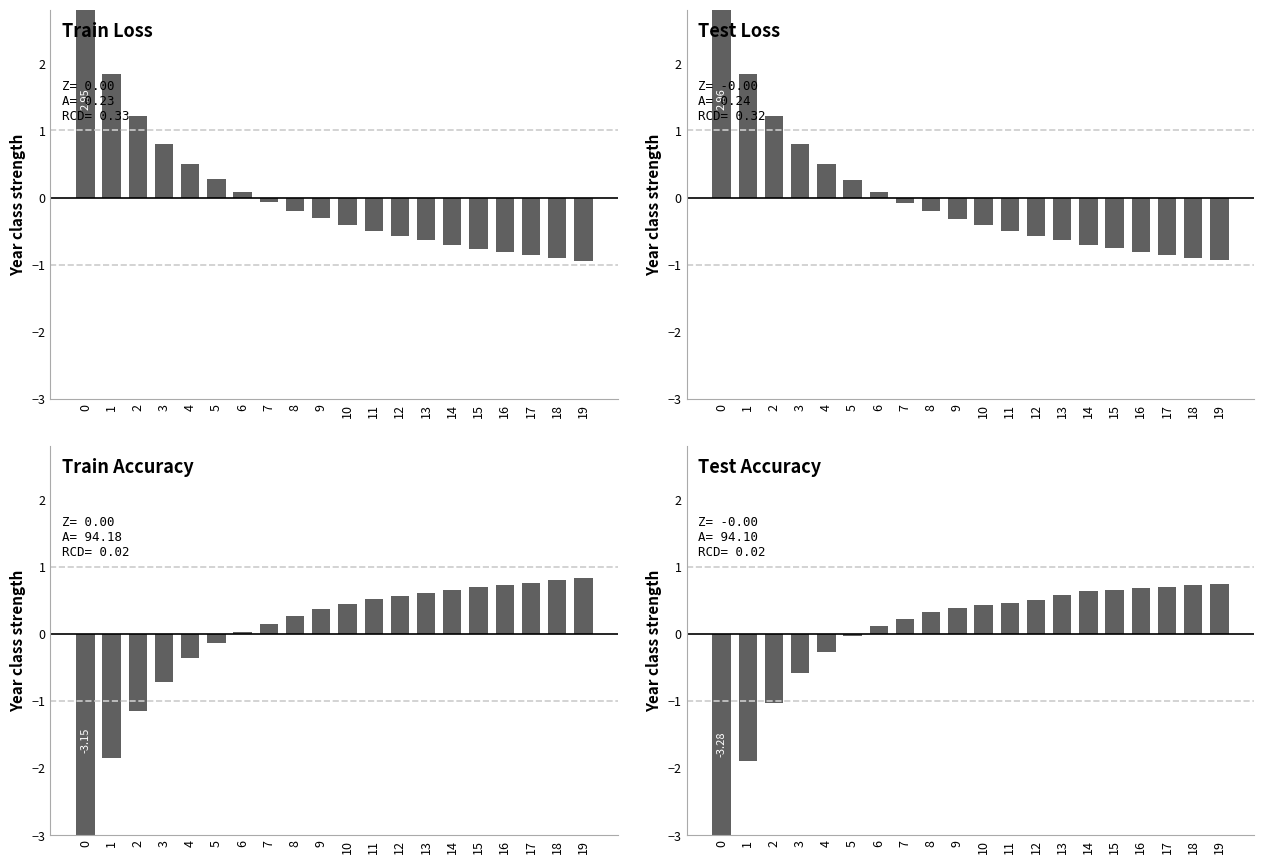

How many bars are there in total?

80